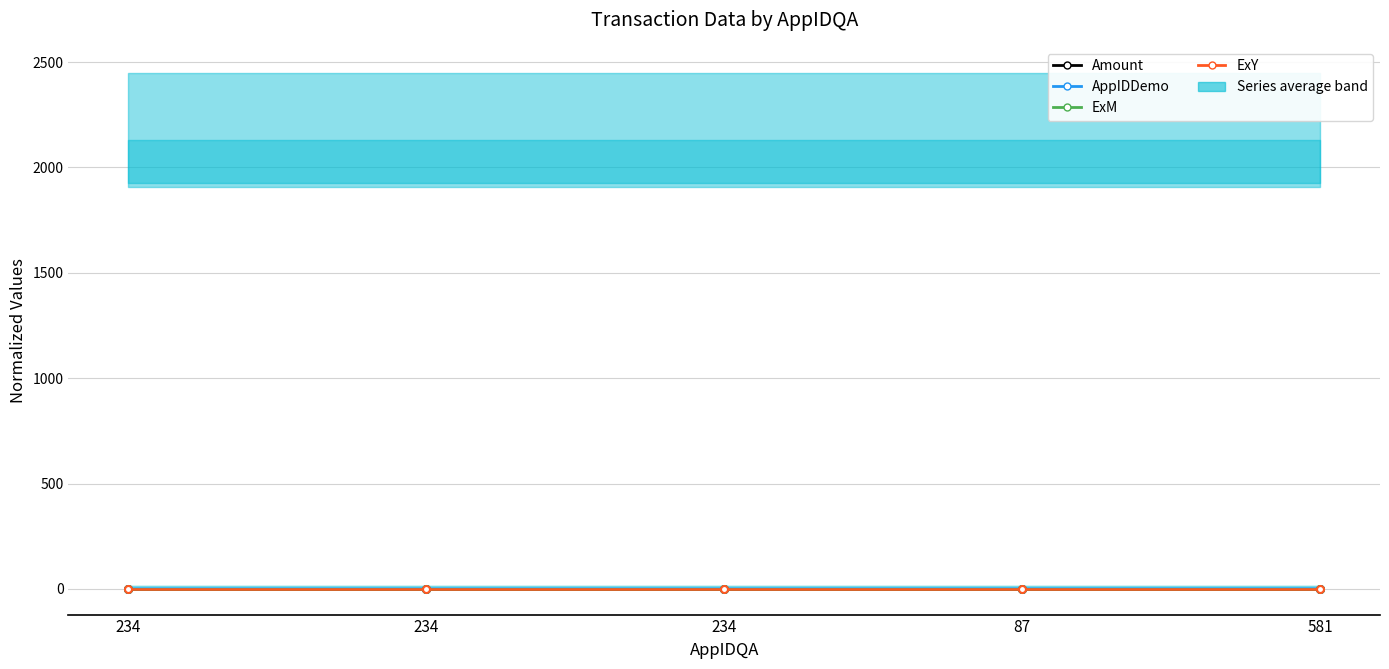

True or false: Amount and AppIDDemo intersect in this chart.

False